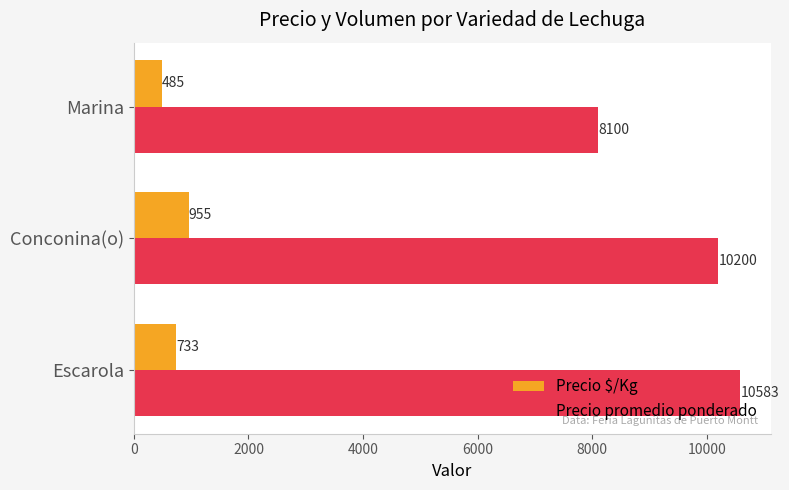

Count the Precio promedio ponderado values in the range 8100 to 10583.

3